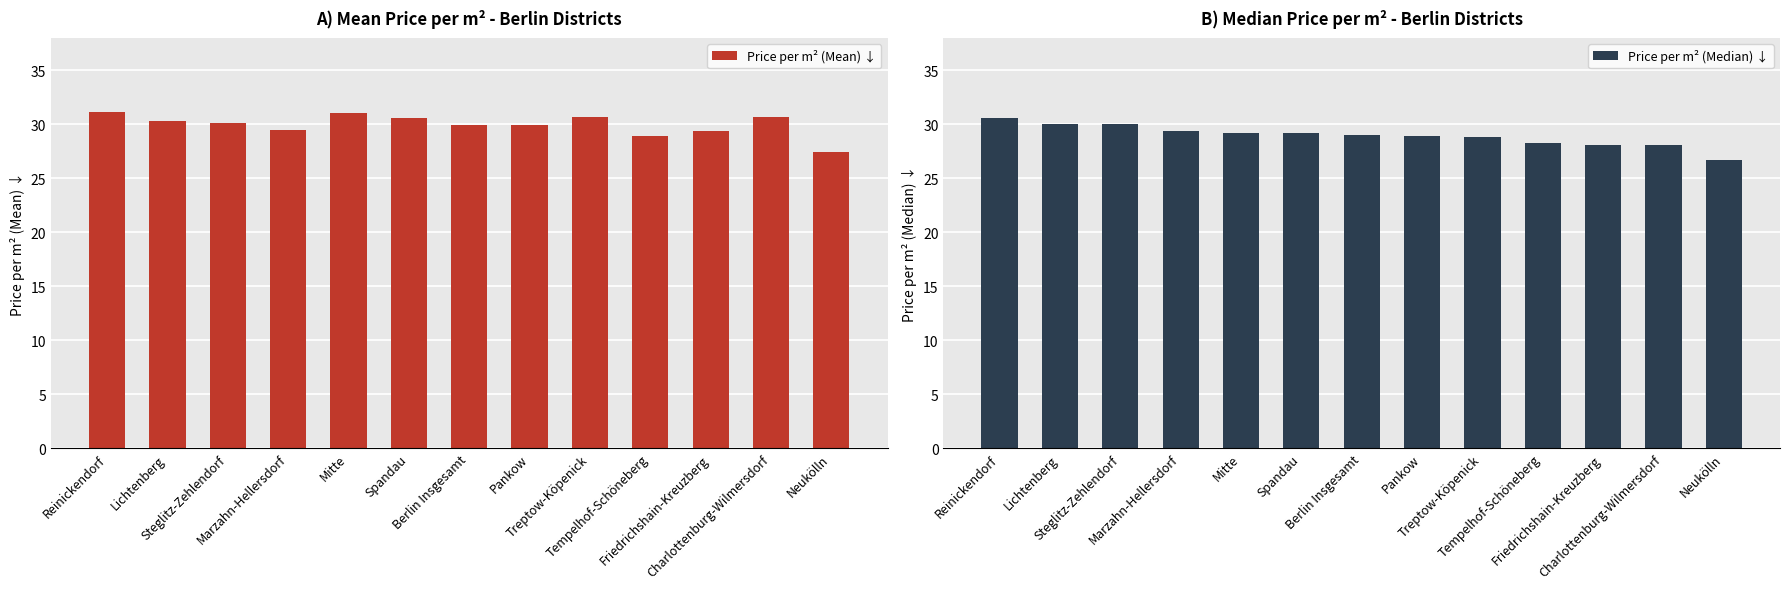

Between Reinickendorf and Spandau, which is larger?

Reinickendorf